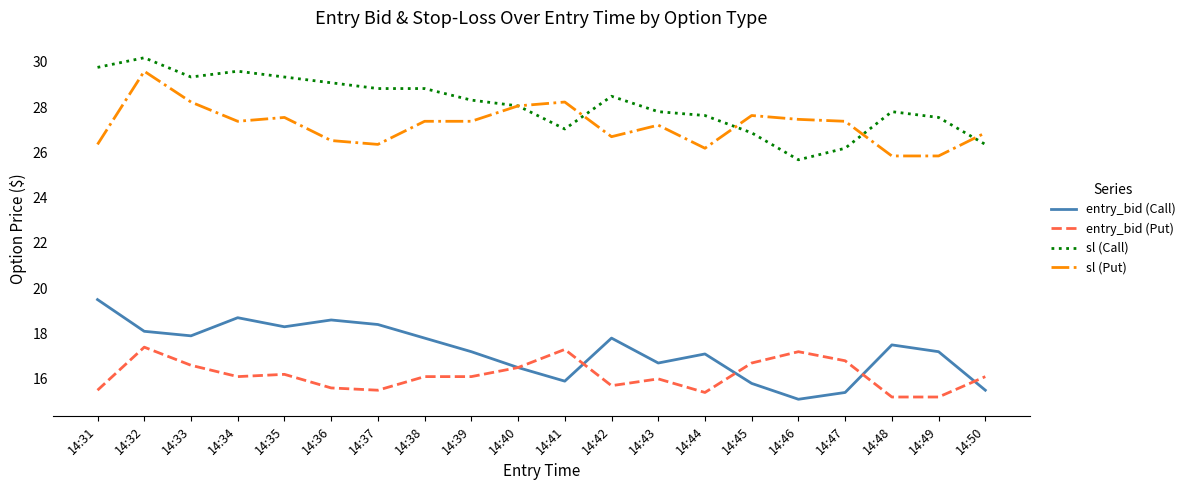

The value of entry_bid (Call) at 14:46 is 15.1. True or false?

True